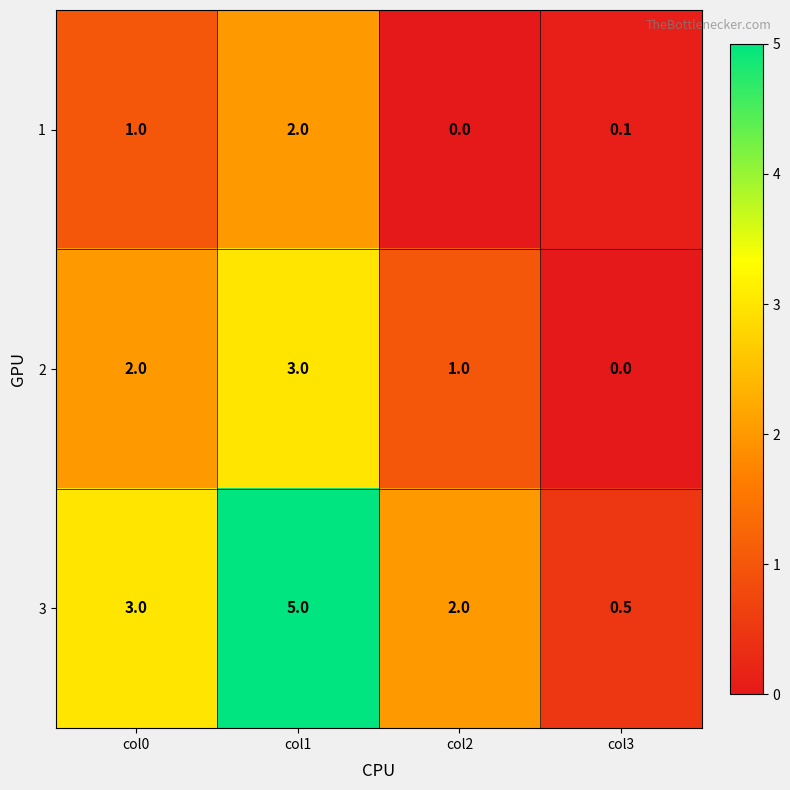

At which label does 1 reach its peak?

col1